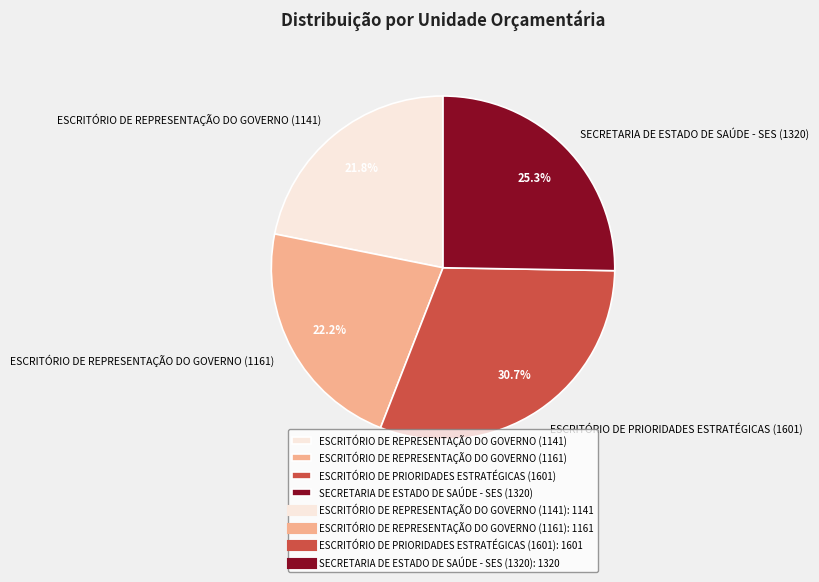

Is it true that ESCRITÓRIO DE PRIORIDADES ESTRATÉGICAS (1601) is 31% of the pie?

True